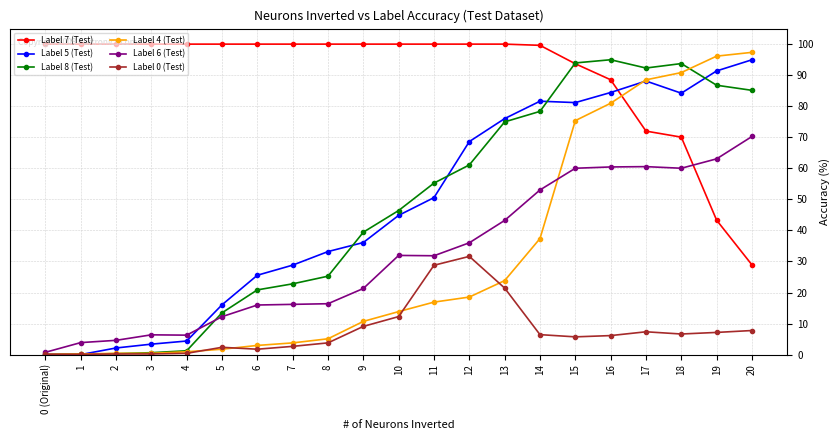

What is the difference between the maximum and minimum values in the Label 0 (Test) series?

31.5